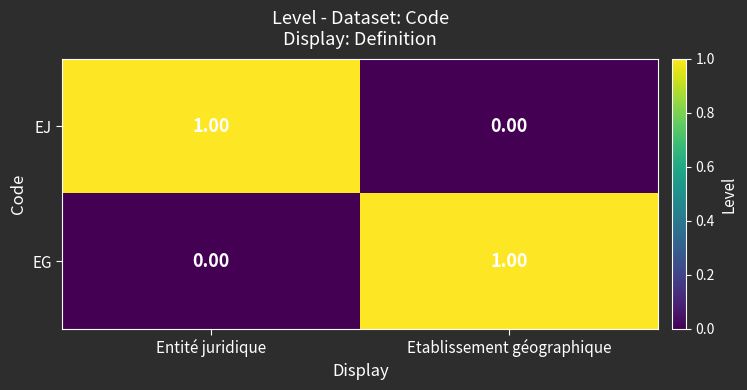

What is the total value across all series at Etablissement géographique?

1